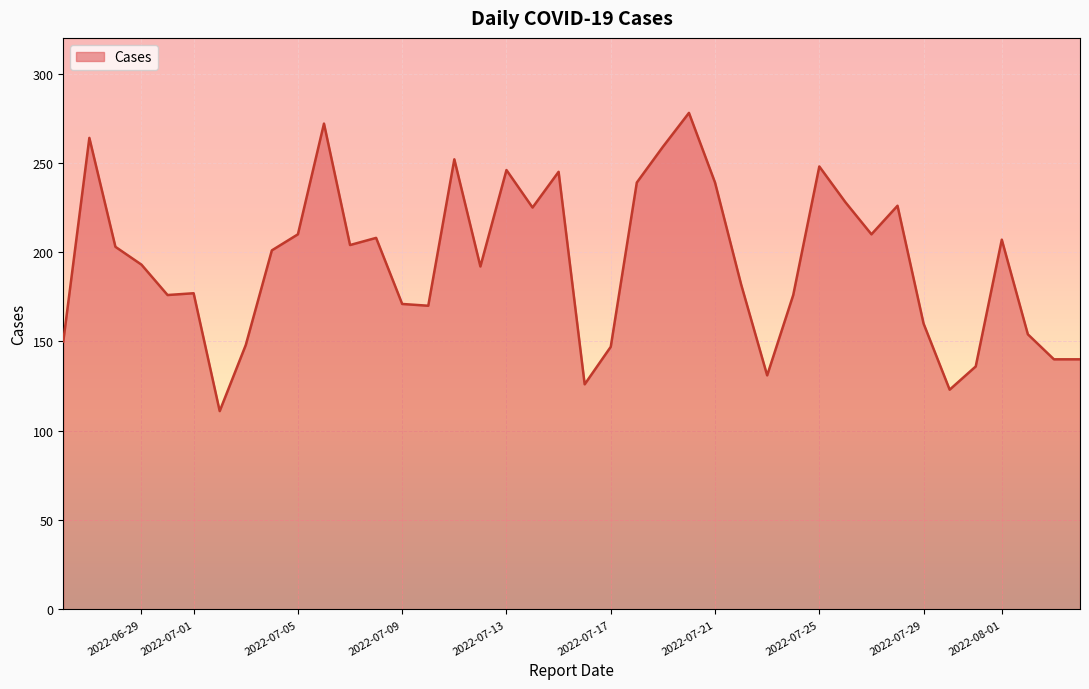

What is the difference between the maximum and minimum values?

167